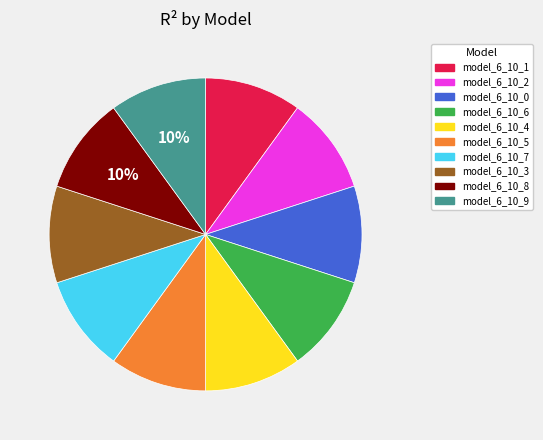

The model_6_10_2 slice represents 10% of the pie. True or false?

True